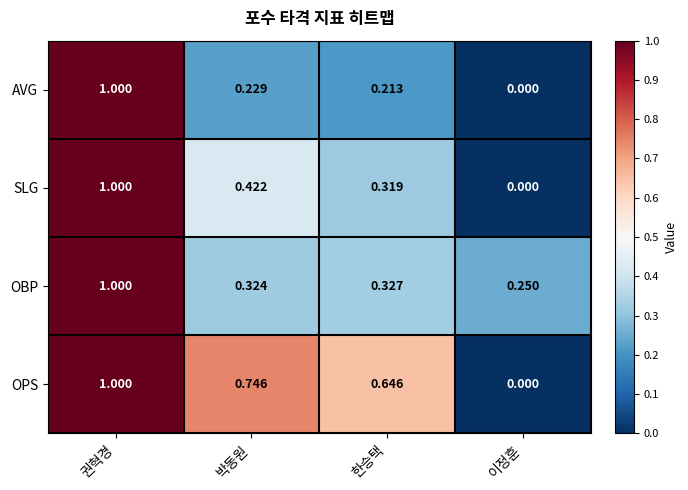

At which label is OBP closest to 0?

이정훈